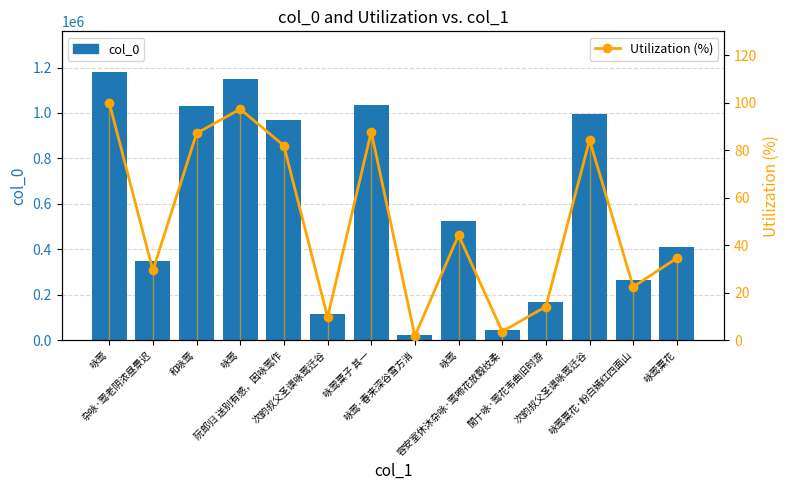

How many values in the col_0 series are below 523803?

7